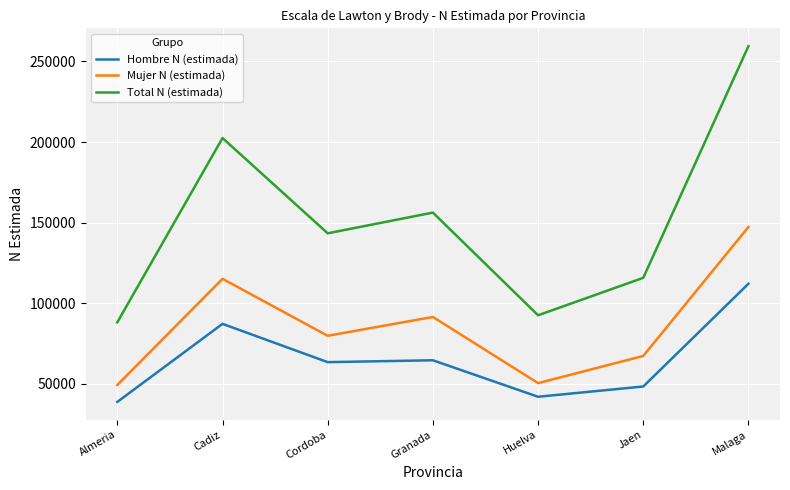

What is the difference between the highest and lowest values at Malaga?

147365